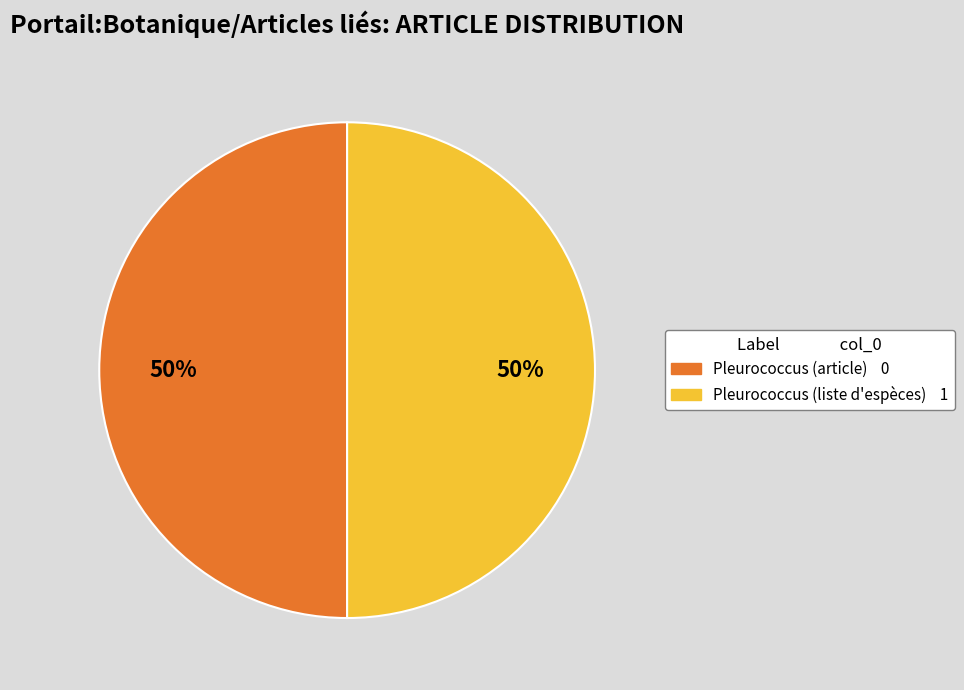

To the nearest percent, what is the difference between the Pleurococcus (liste d'espèces) and Pleurococcus (article) slice percentages?

0%